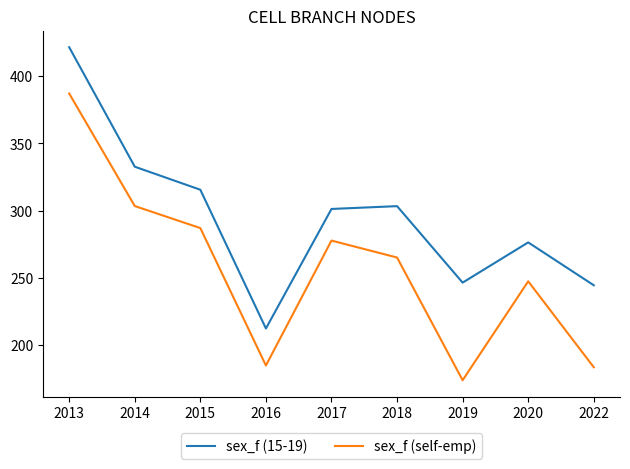

What are all the series names shown in the legend?

sex_f (15-19), sex_f (self-emp)